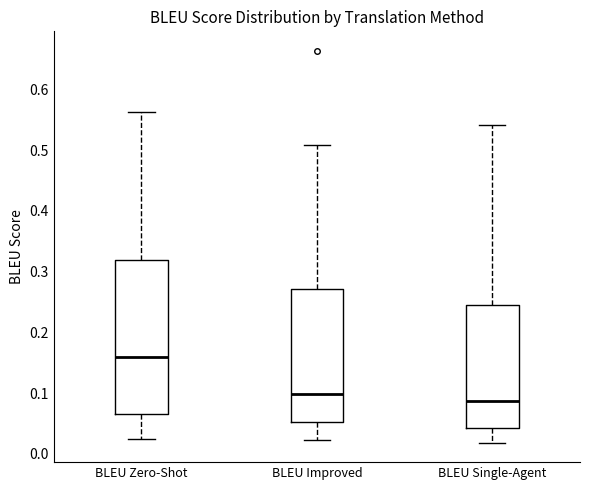

Which box is the tallest, from its lower edge to its upper edge?

BLEU Zero-Shot